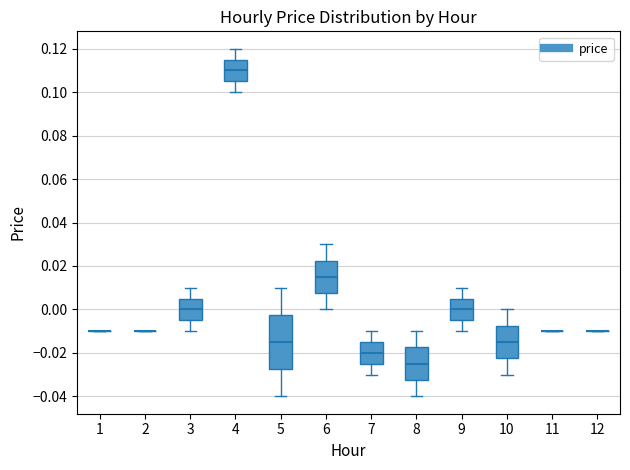

Comparing the boxes themselves (not the whiskers), which one is the tallest?

5